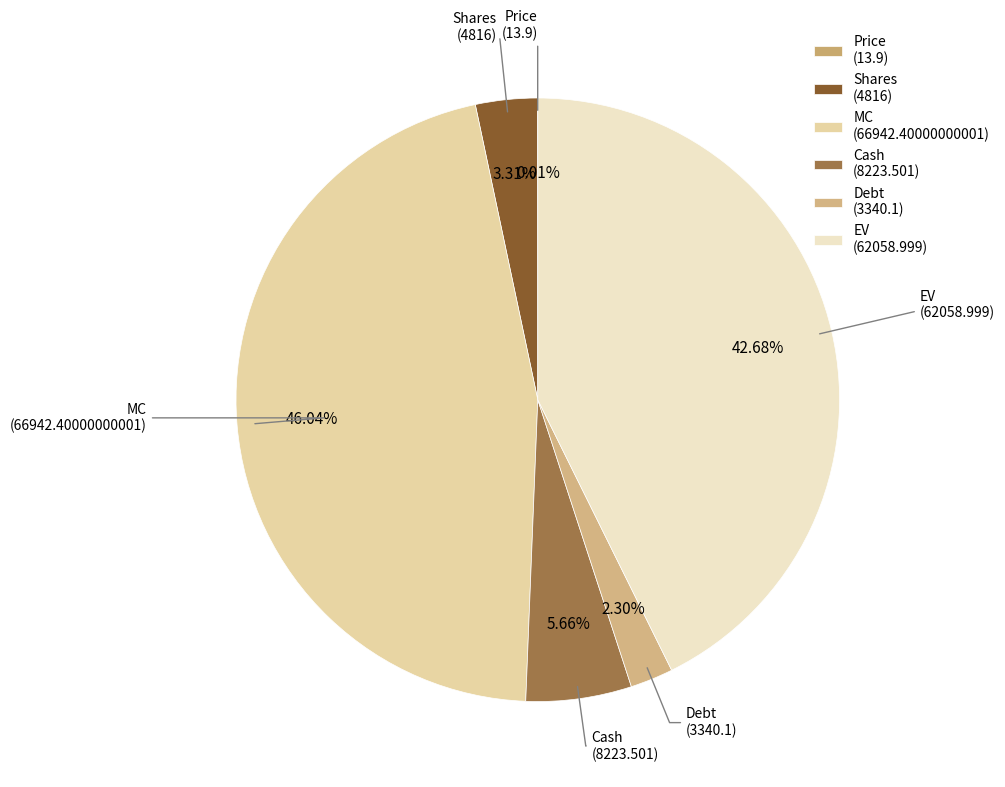

Is the sum of Cash and EV greater than half?

No